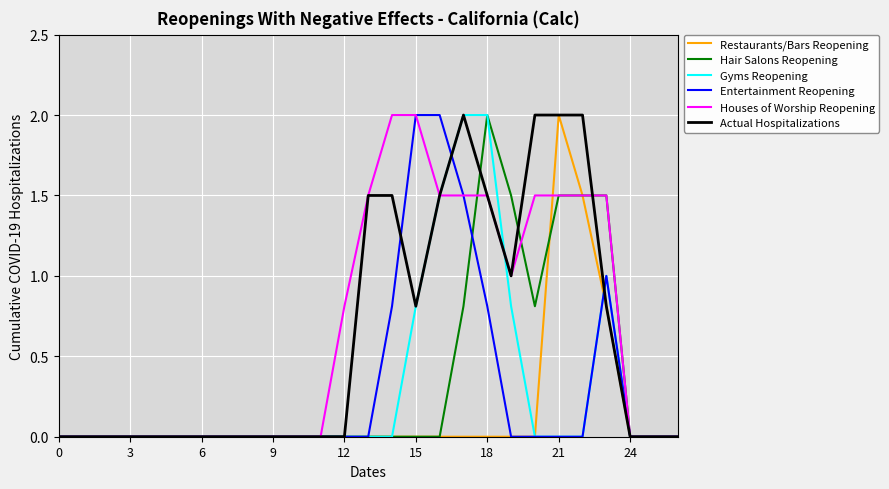

What is the highest value of the Gyms Reopening series?

2.0